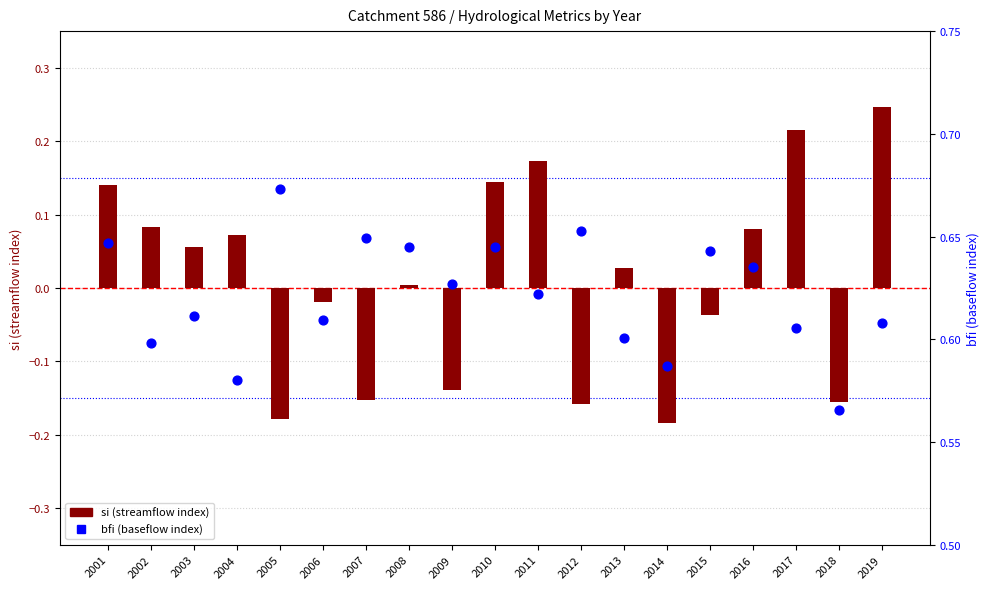

At which category is the sum across all series the highest?

2019